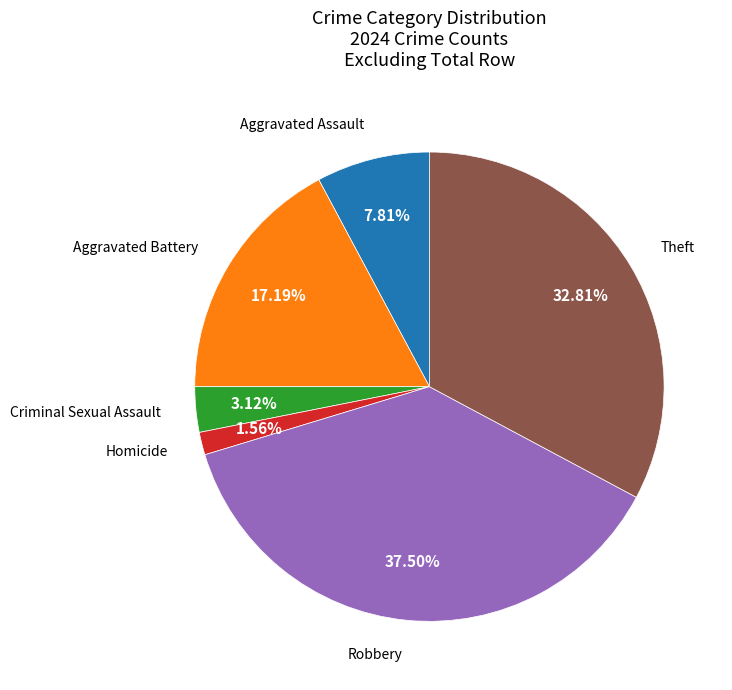

How many slices are in this pie chart?

6